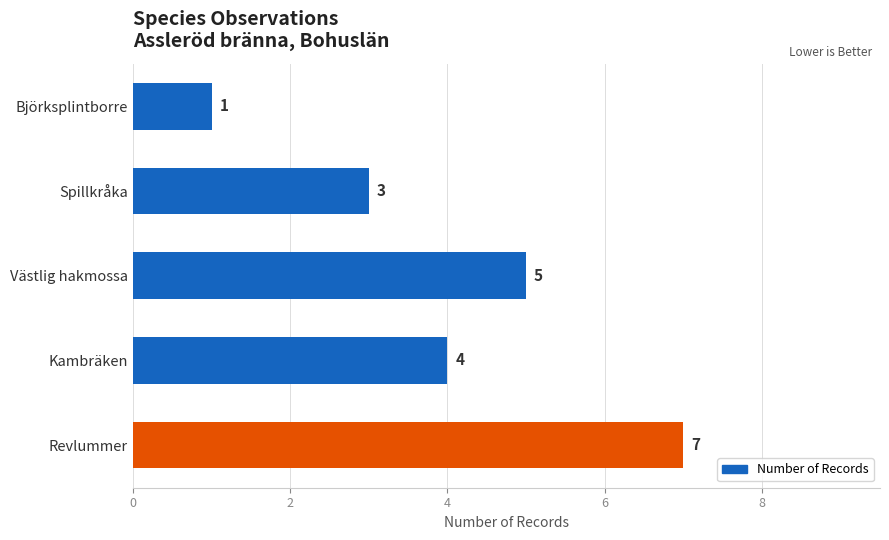

Which has a higher value, Västlig hakmossa or Revlummer?

Revlummer